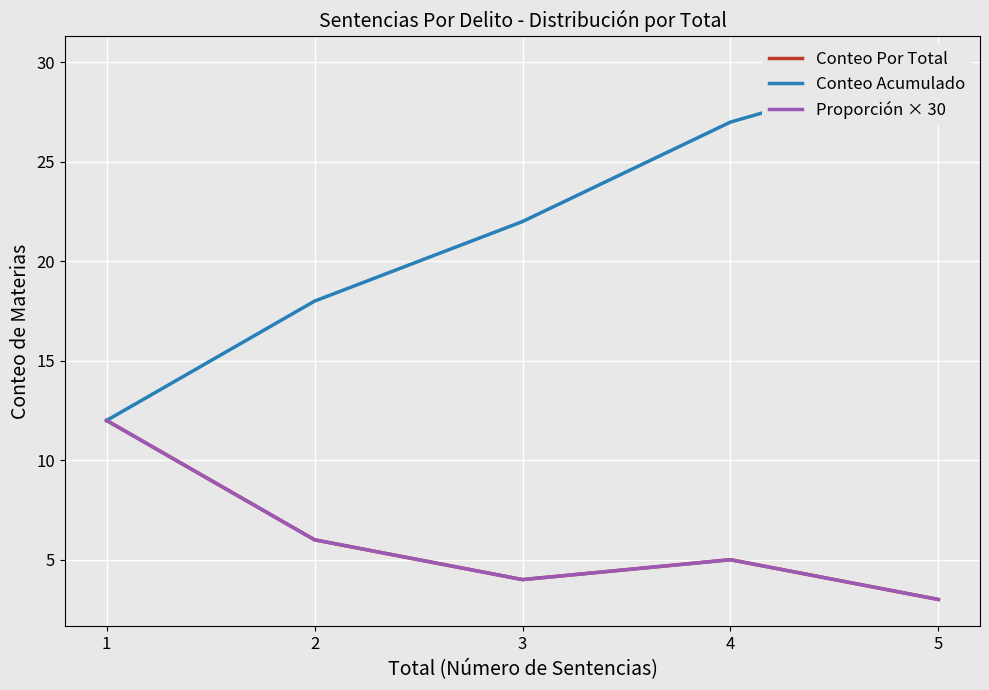

Count the Conteo Por Total values in the range 4 to 6.

3